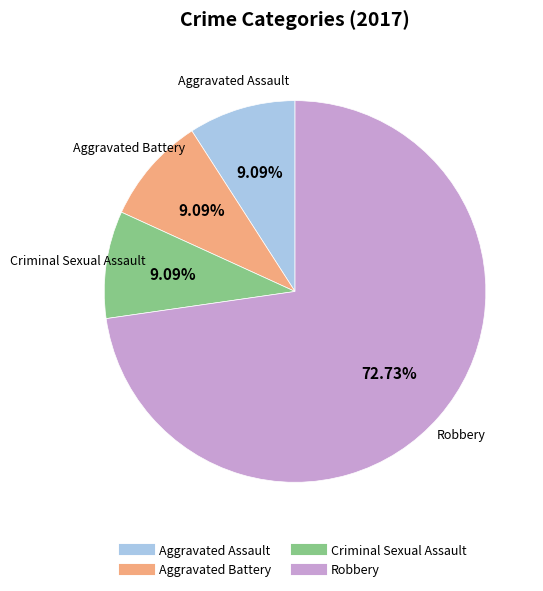

Is there a majority slice in this chart?

Yes